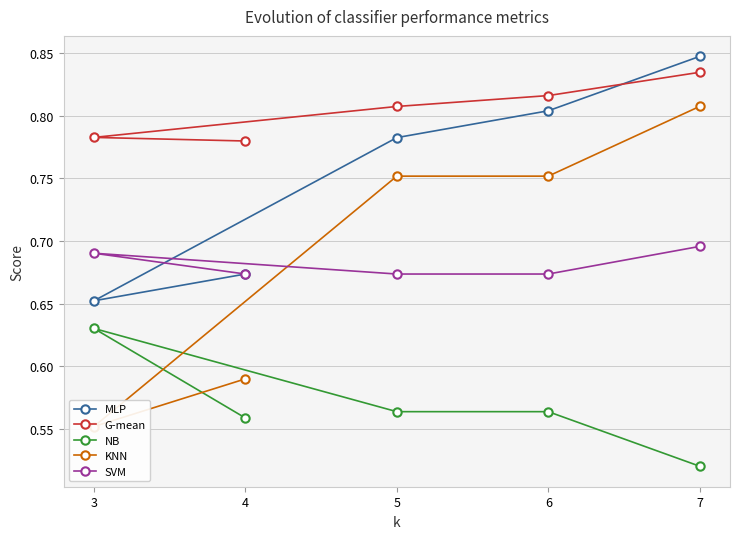

What are all the series names shown in the legend?

MLP, G-mean, NB, KNN, SVM